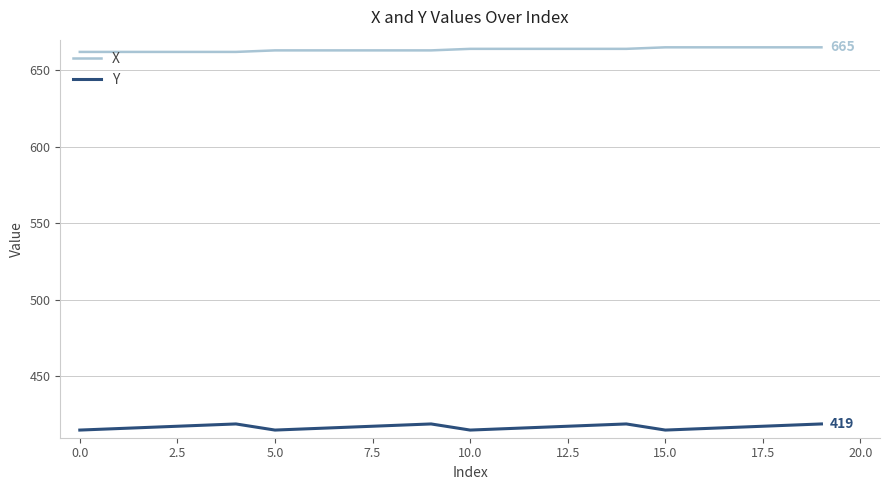

Which series has the largest total across all categories?

X